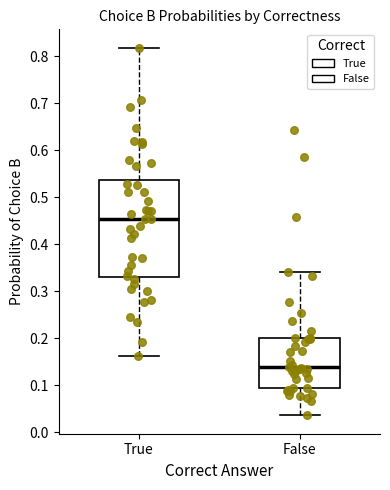

Comparing the boxes themselves (not the whiskers), which one is the tallest?

True